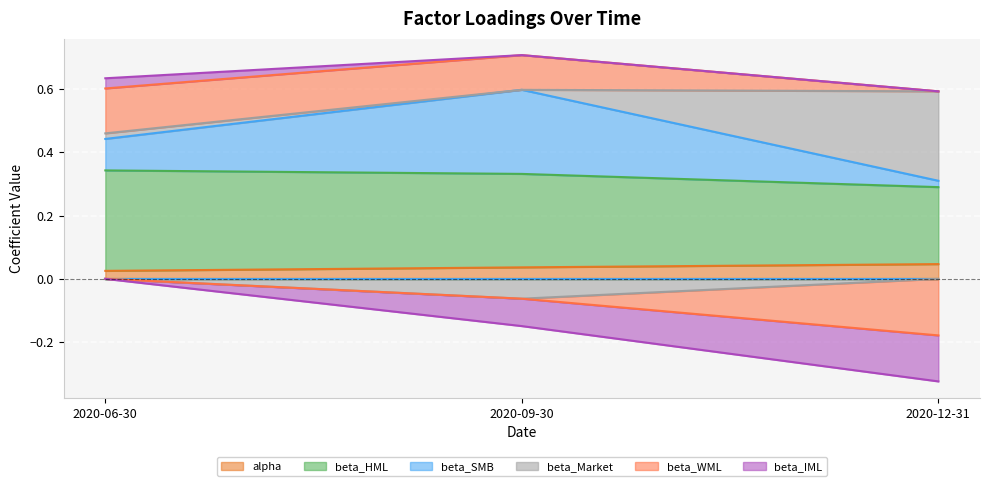

What is the spread (max minus min) of values at 2020-06-30?

0.6